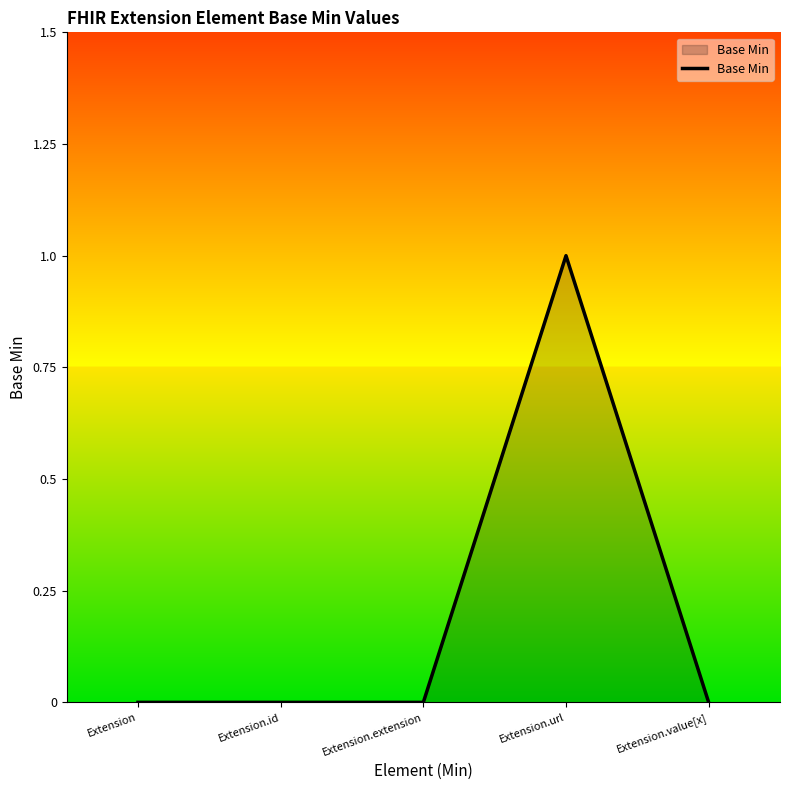

What position from the right is Extension.id?

4